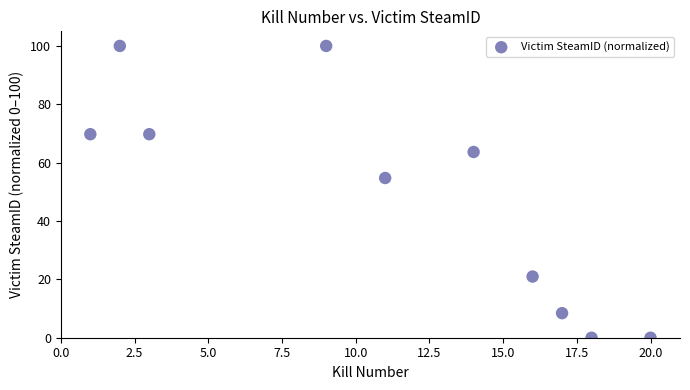

What Y value in the scatter plot is closest to 50?

54.7